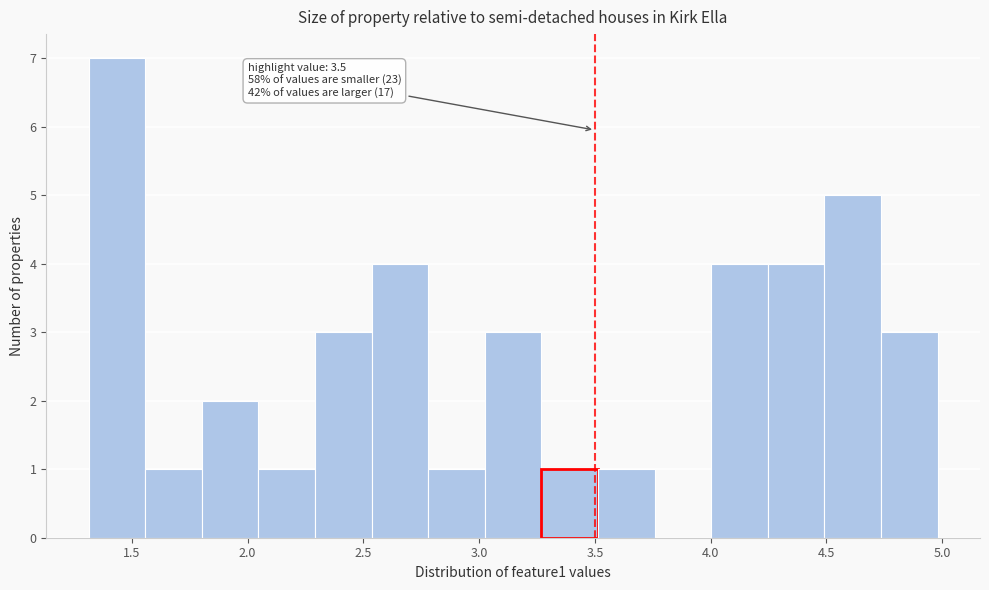

Over which range of the x-axis is the bar tallest?

1.30 to 1.55